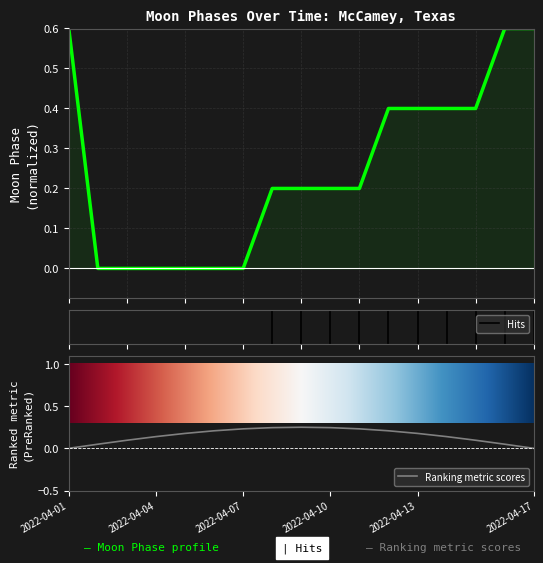

Is it true that the value at 2022-04-08 is 0.2?

True